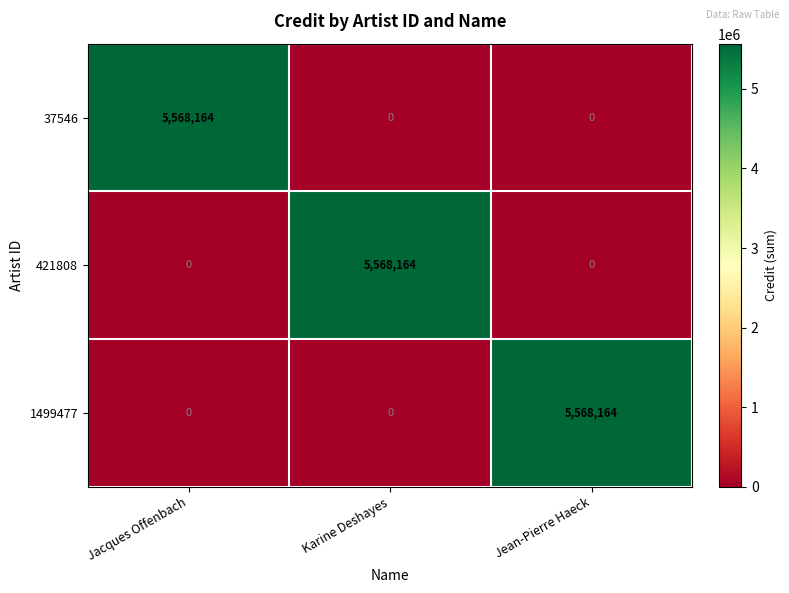

Reading right to left, list all the values displayed in this chart.

37546: Jean-Pierre Haeck=0	Karine Deshayes=0	Jacques Offenbach=5568164
421808: Jean-Pierre Haeck=0	Karine Deshayes=5568164	Jacques Offenbach=0
1499477: Jean-Pierre Haeck=5568164	Karine Deshayes=0	Jacques Offenbach=0